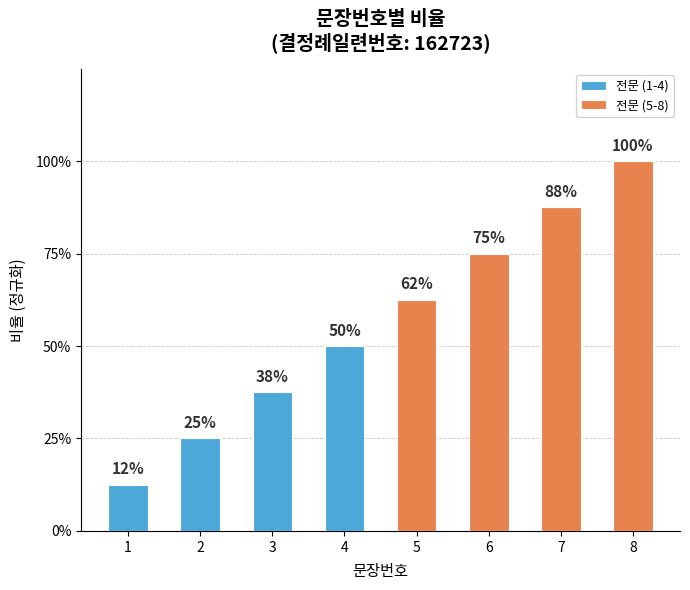

Which series has the largest total across all categories?

전문 (5-8)